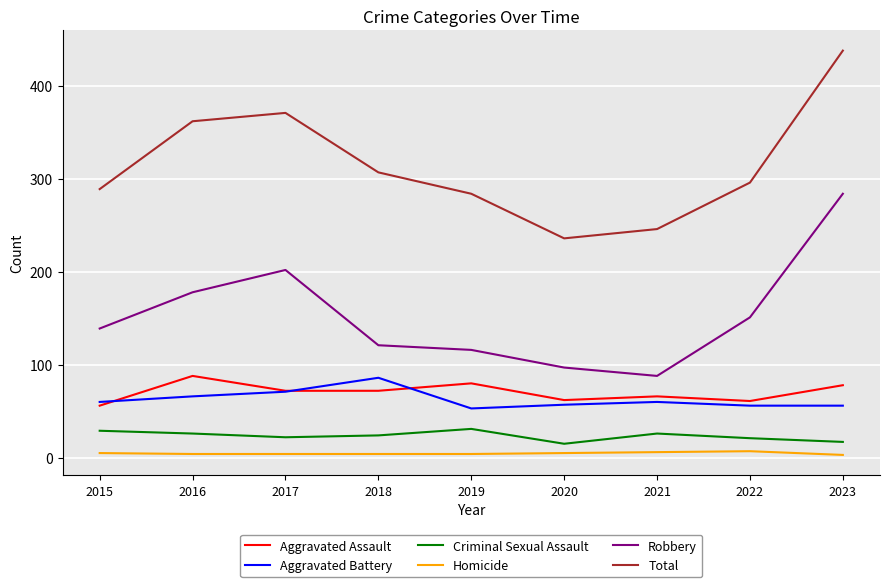

How many lines are shown in the chart?

6